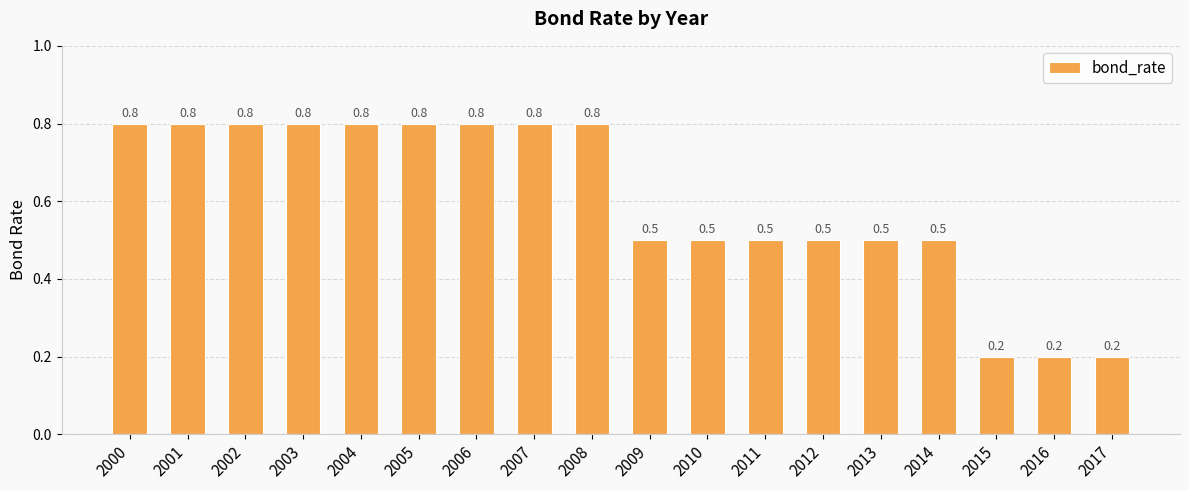

What is the value of the 11th bar from the left?

0.5